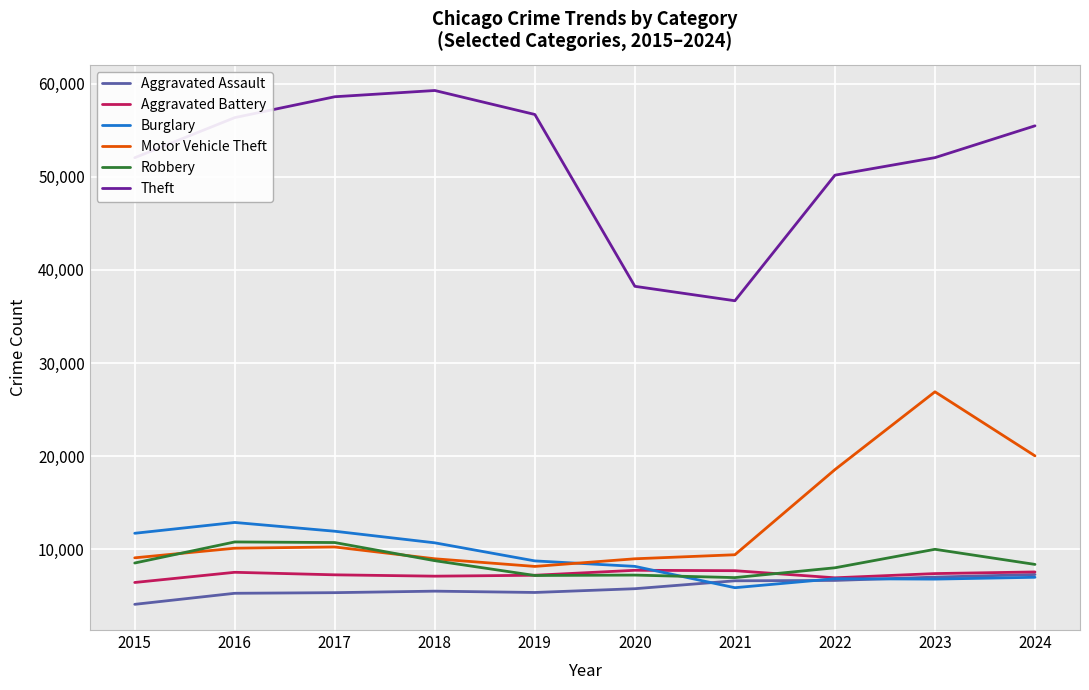

What are all the series names shown in the legend?

Aggravated Assault, Aggravated Battery, Burglary, Motor Vehicle Theft, Robbery, Theft